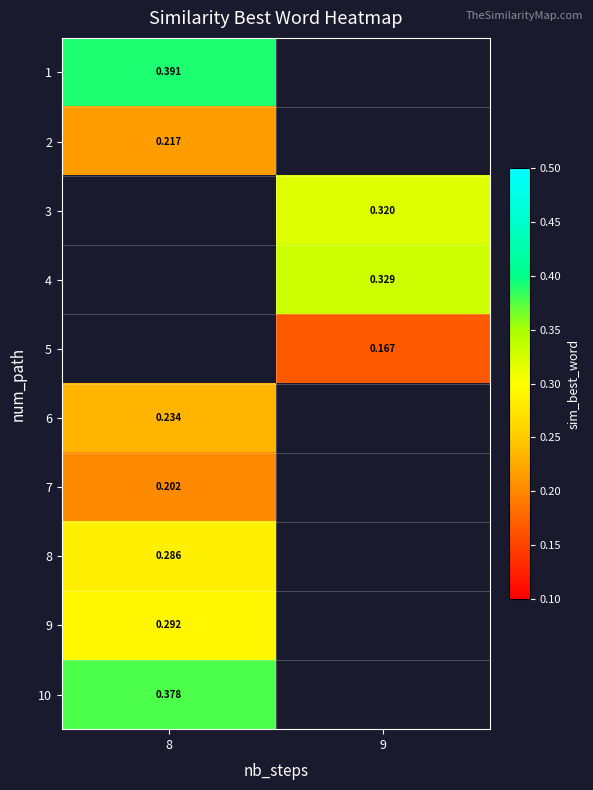

At which label is 2 closest to 0?

8